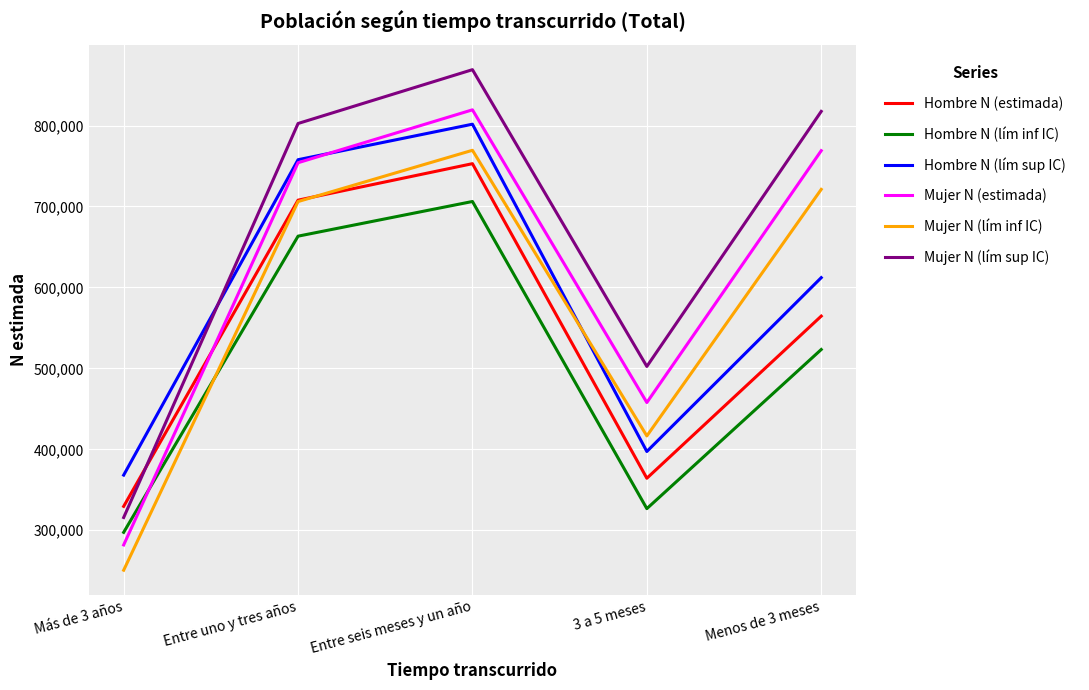

The value of Hombre N (estimada) at Más de 3 años is 139255. True or false?

False